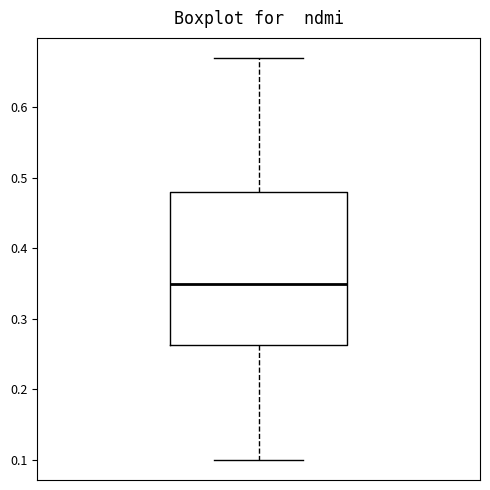

Where does the upper whisker of the box end on the y-axis? The values are not printed on the chart, so give them approximately, as read against the axis.

0.67